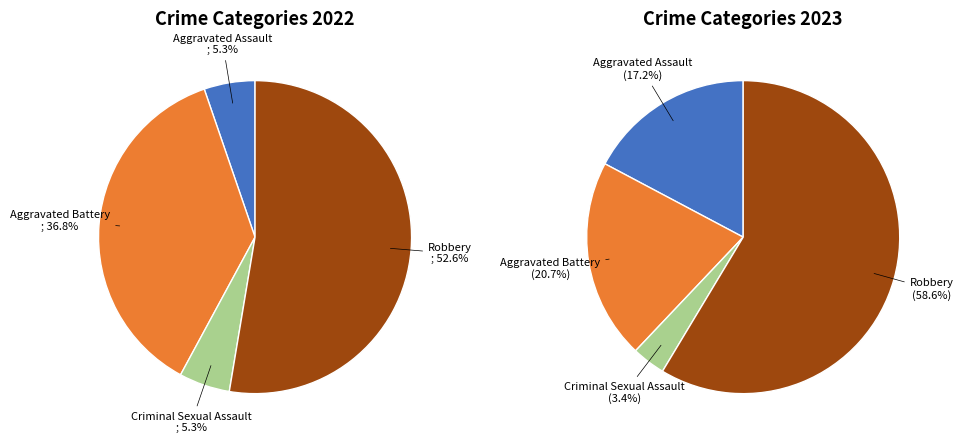

Count the number of slices in the pie.

4